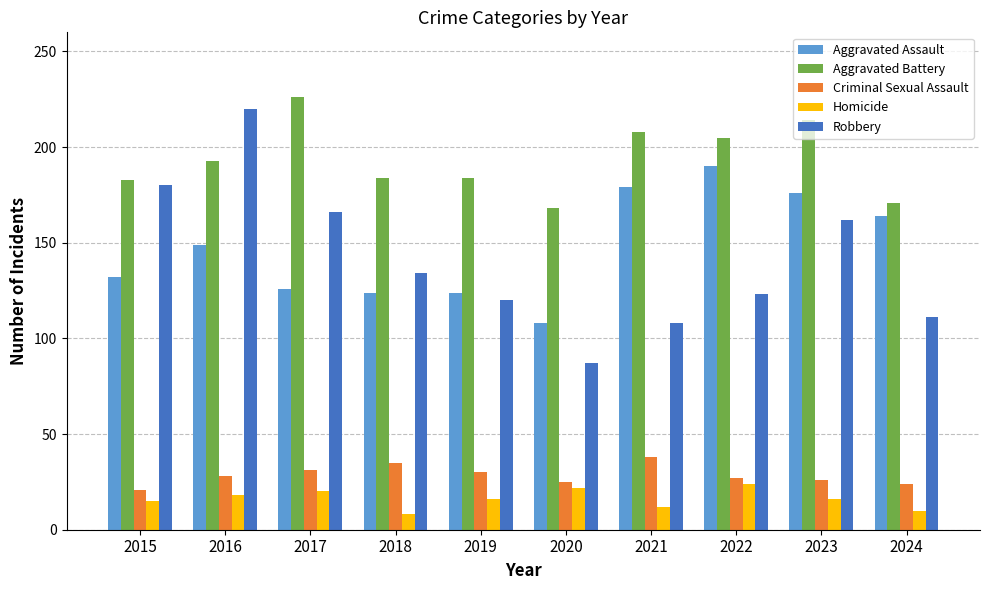

What is the maximum value shown in the chart?

226